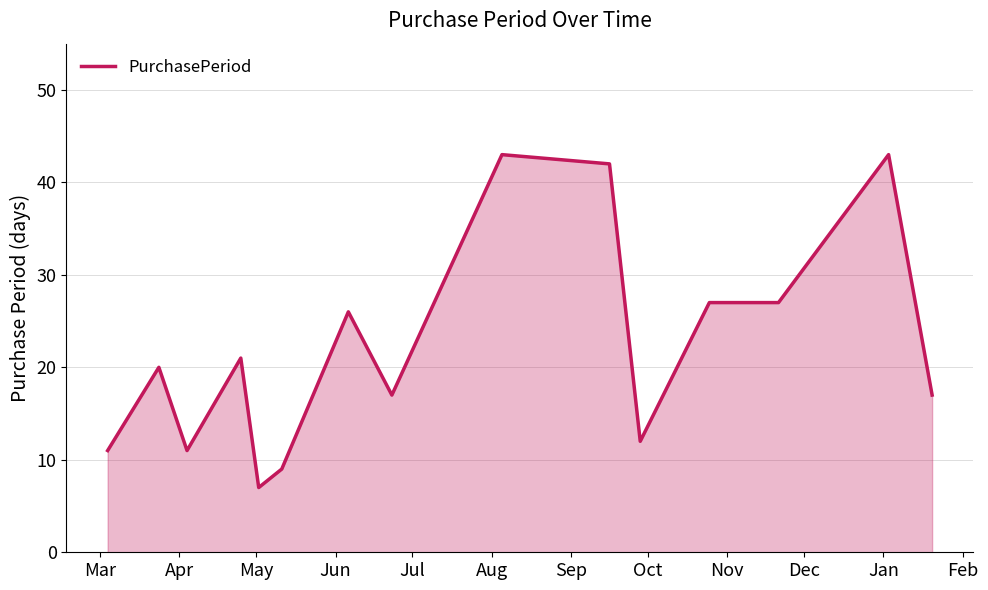

What is the greatest value displayed?

43